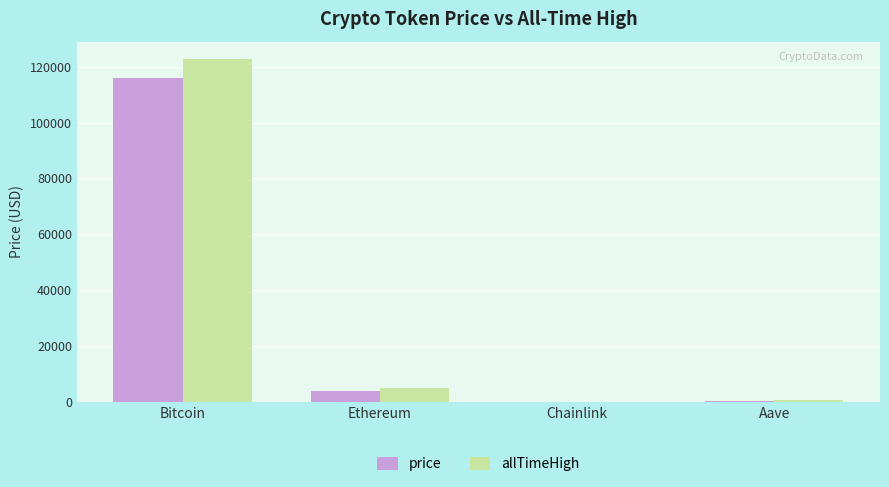

What is the difference between the allTimeHigh values at Bitcoin and Ethereum?

117959.7